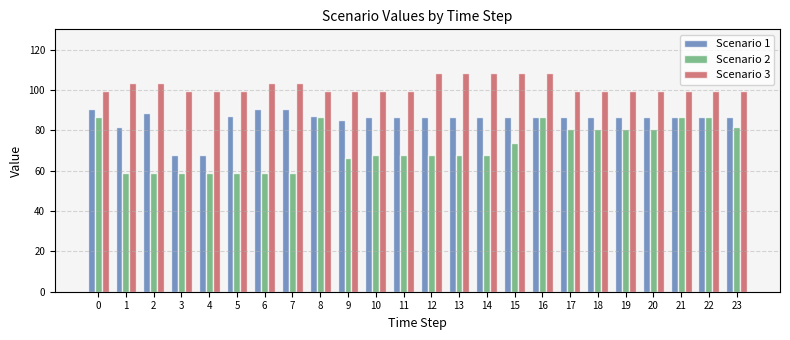

What is the total value across all series at 8?

272.9